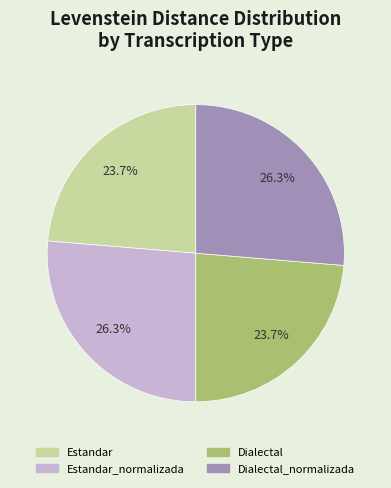

Is there any slice that represents more than half of the pie?

No